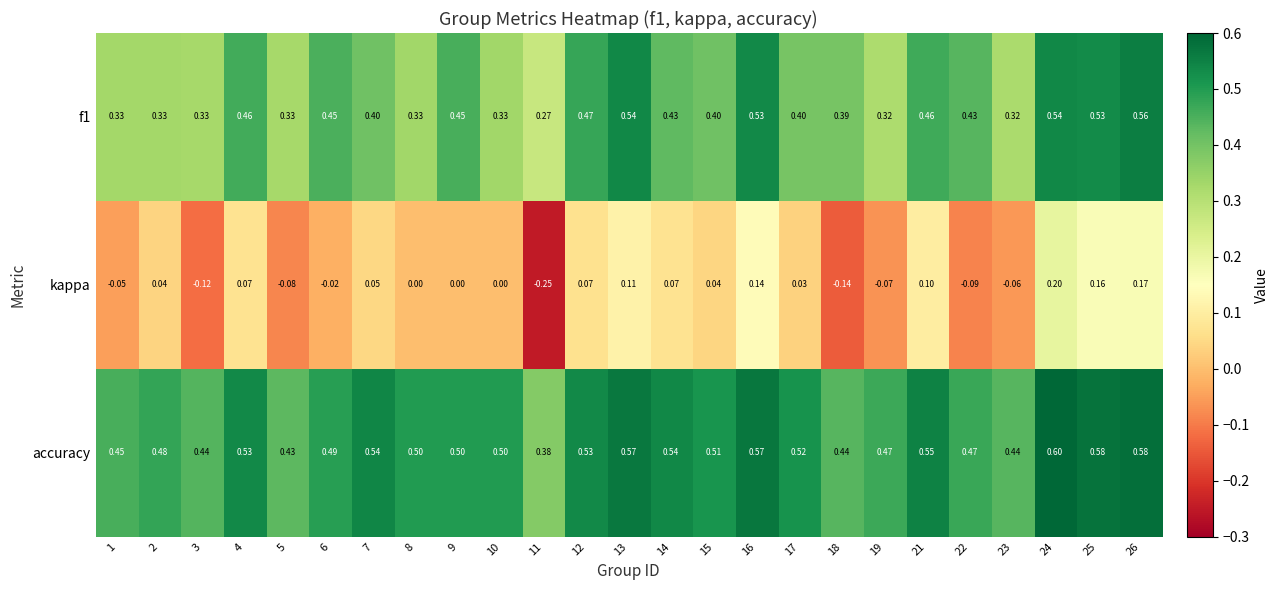

Which series has the largest total across all categories?

accuracy